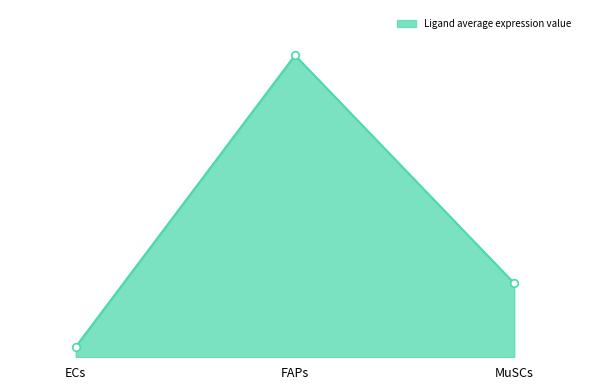

Between FAPs and MuSCs, which is larger?

FAPs